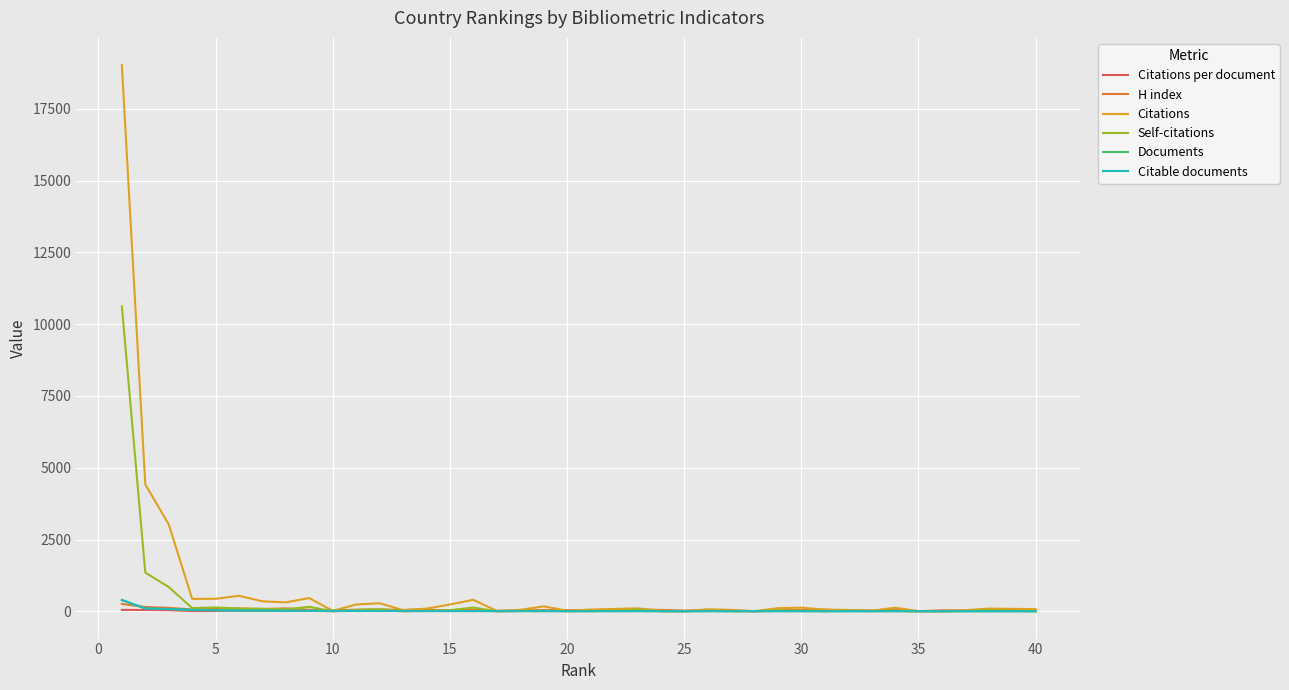

Which series has the widest spread of values?

Citations